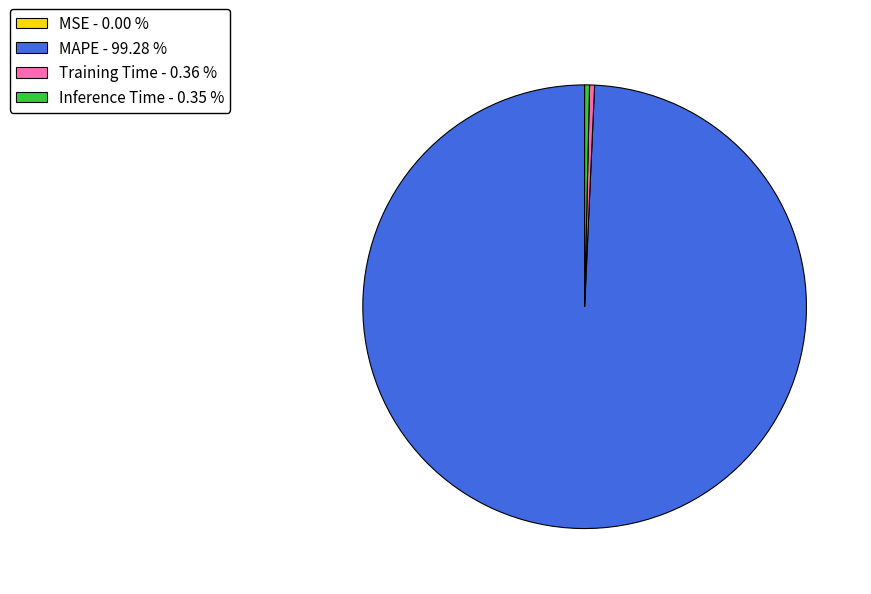

Does Training Time - 0.36 % account for over 50% of the chart?

No